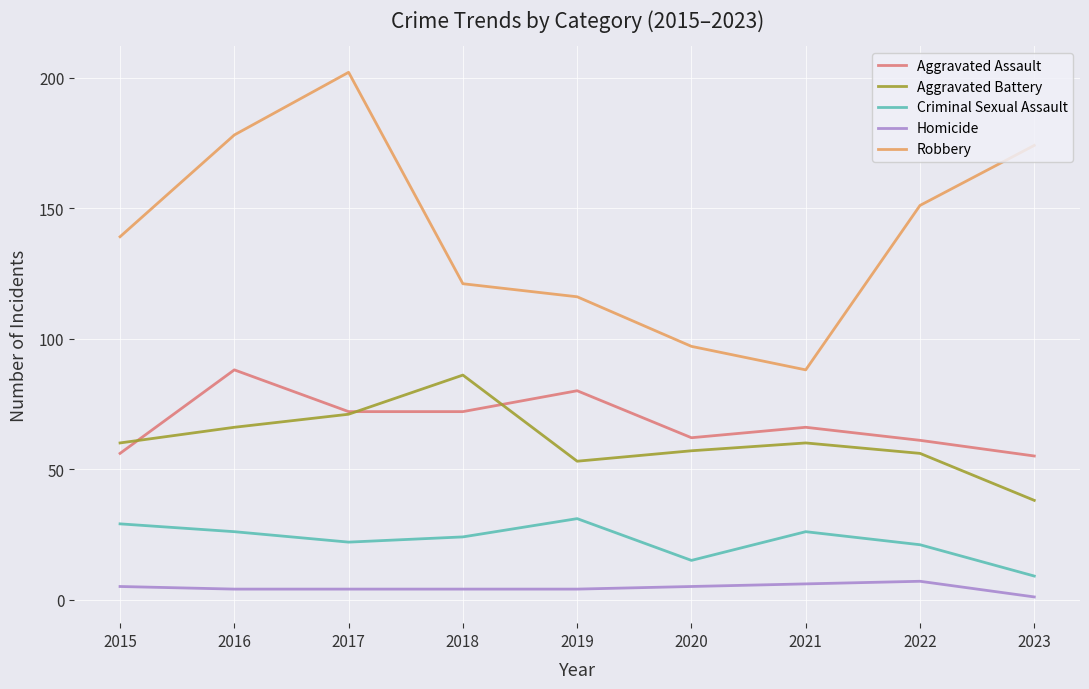

In Aggravated Battery, how many points are higher than both neighbors (excluding endpoints)?

2